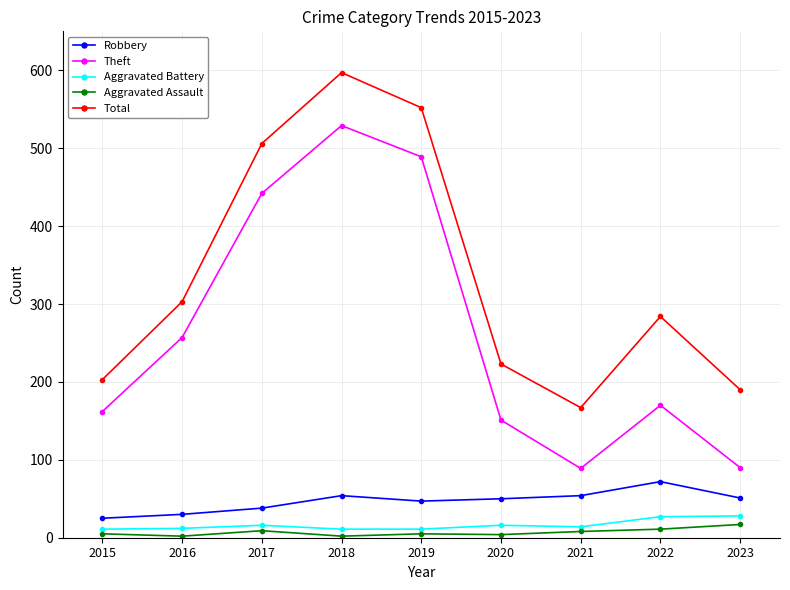

Read the Total value at 2023.

190